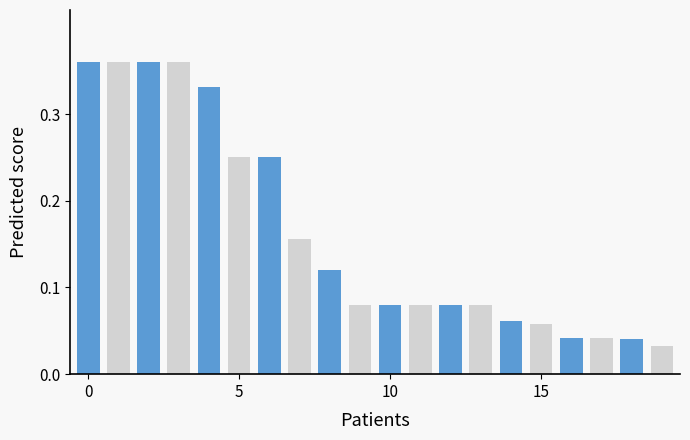

Count the values in the range 0 to 1.

20